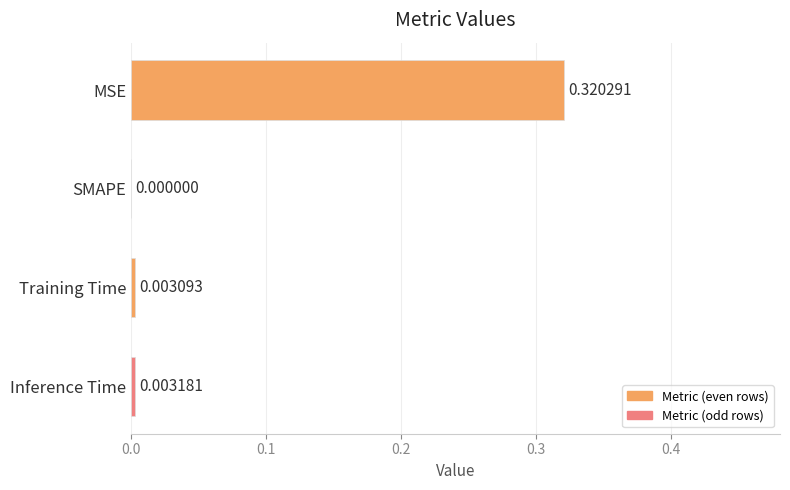

At which label is the value closest to 0?

SMAPE